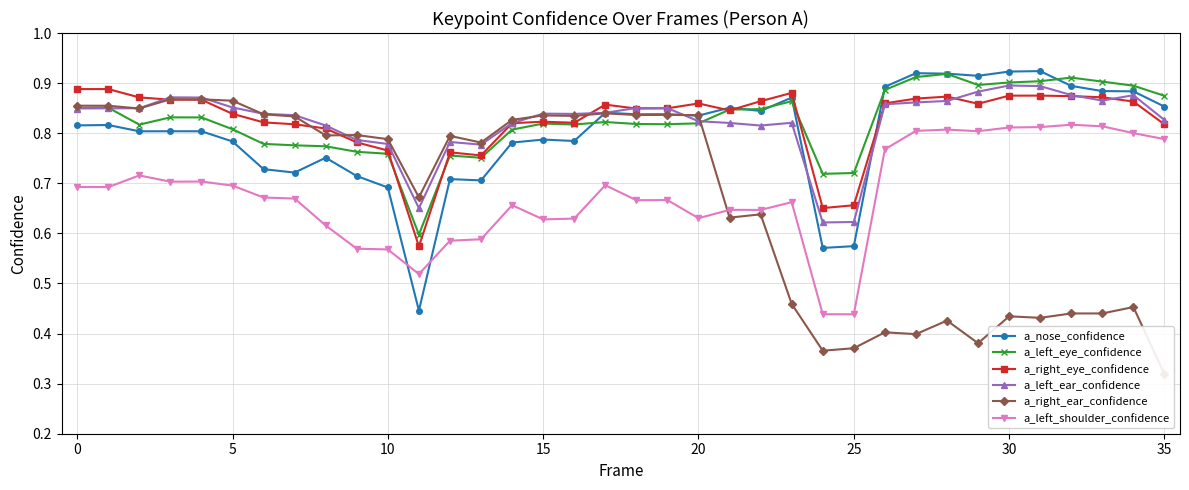

In a_nose_confidence, how many points are higher than both neighbors (excluding endpoints)?

11